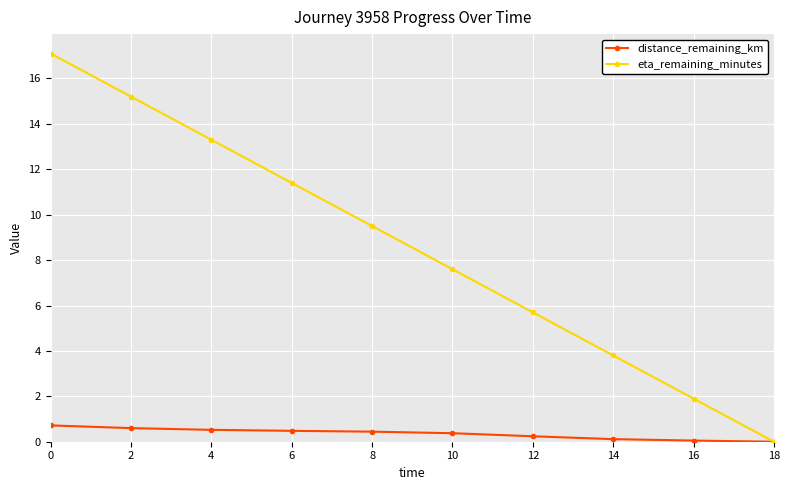

Which series has the largest total across all categories?

eta_remaining_minutes